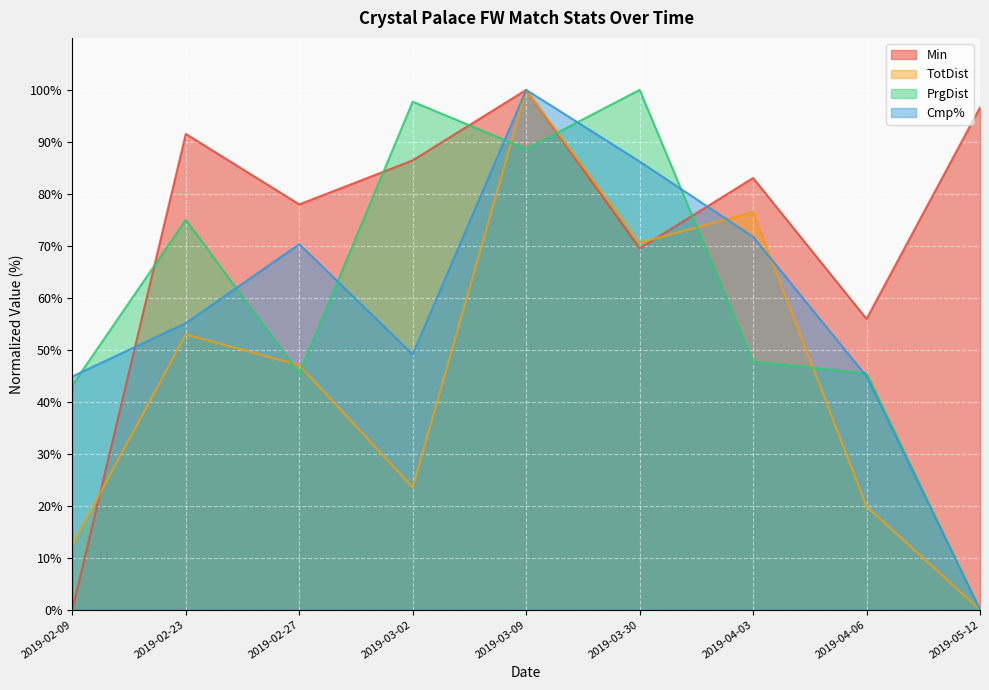

Which series changed the most between 2019-03-02 and 2019-03-30?

TotDist